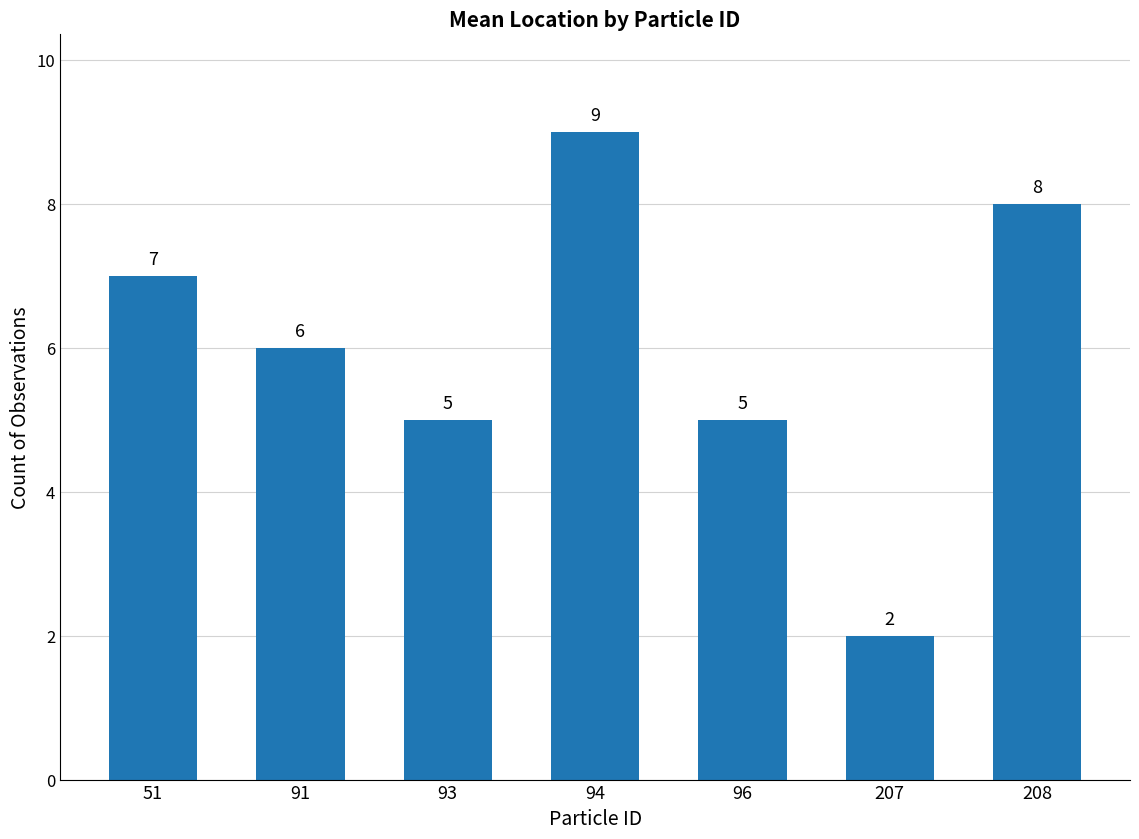

What is the approximate value at 94?

9